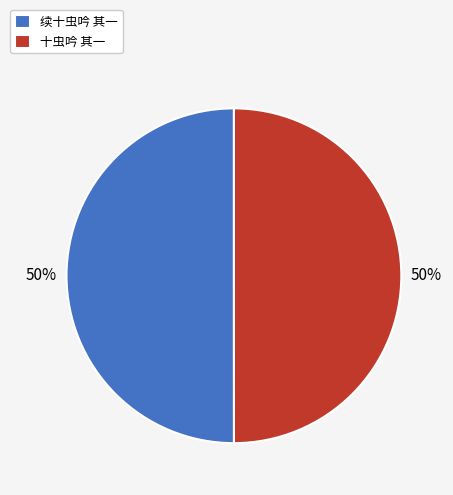

What is the ratio of the value at 续十虫吟 其一 to the value at 十虫吟 其一?

1.0